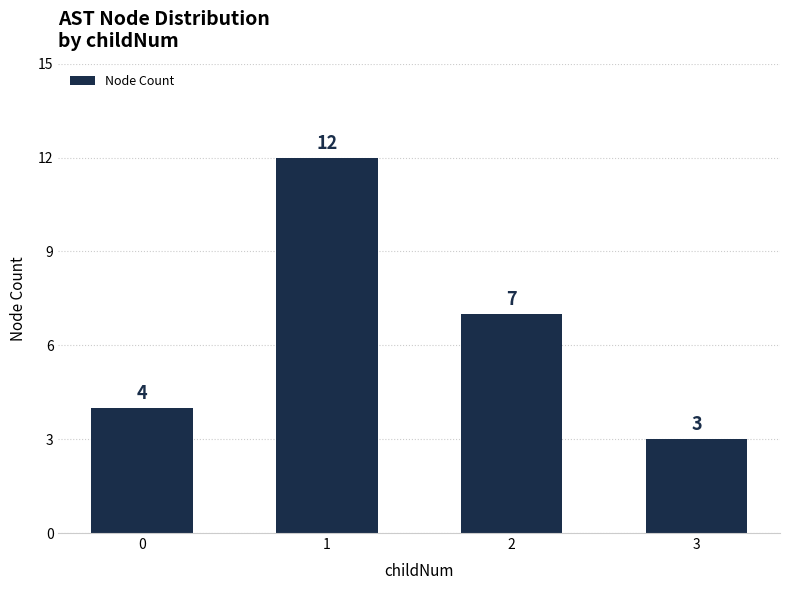

What is the difference between the second highest and second lowest values?

3